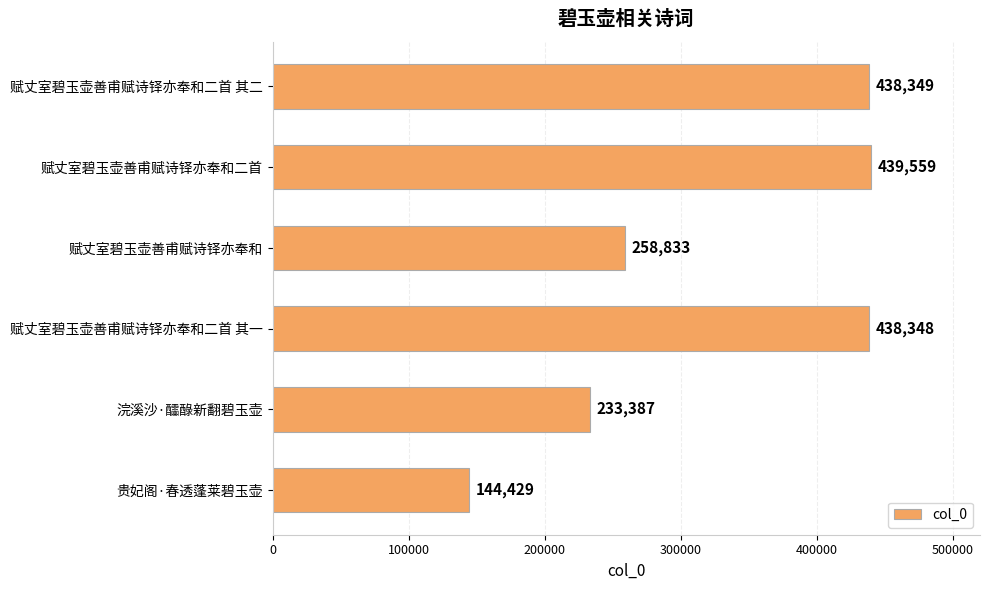

What is the change in value from 赋丈室碧玉壶善甫赋诗铎亦奉和 to 贵妃阁·春透蓬莱碧玉壶?

-114404